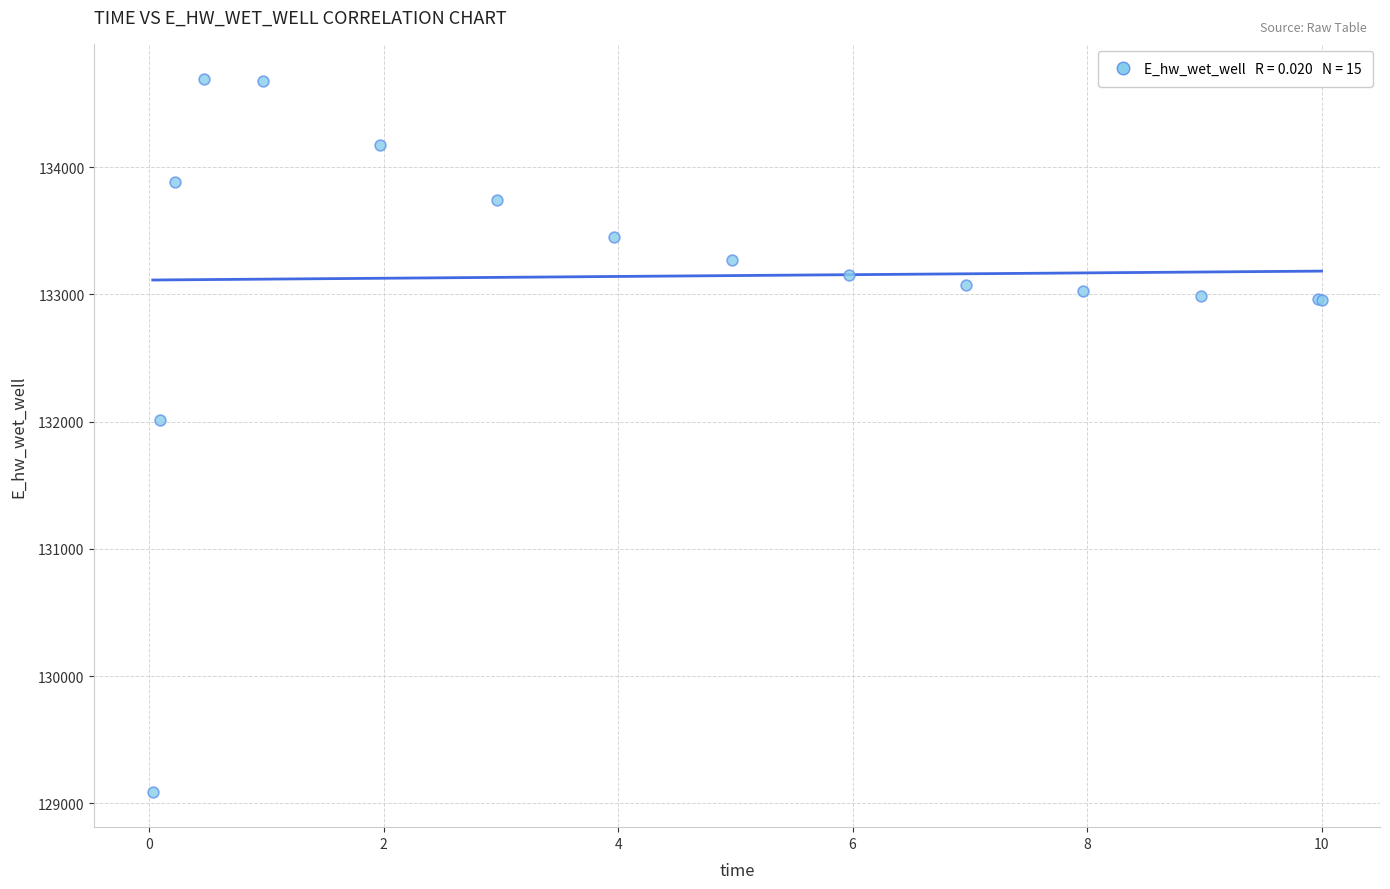

What Y value in the scatter plot is closest to 131891?

132013.3